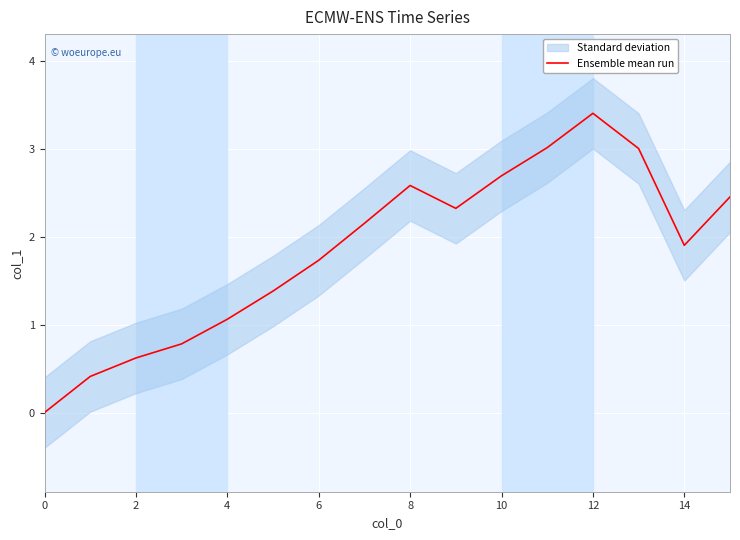

What is the greatest value displayed?

3.4